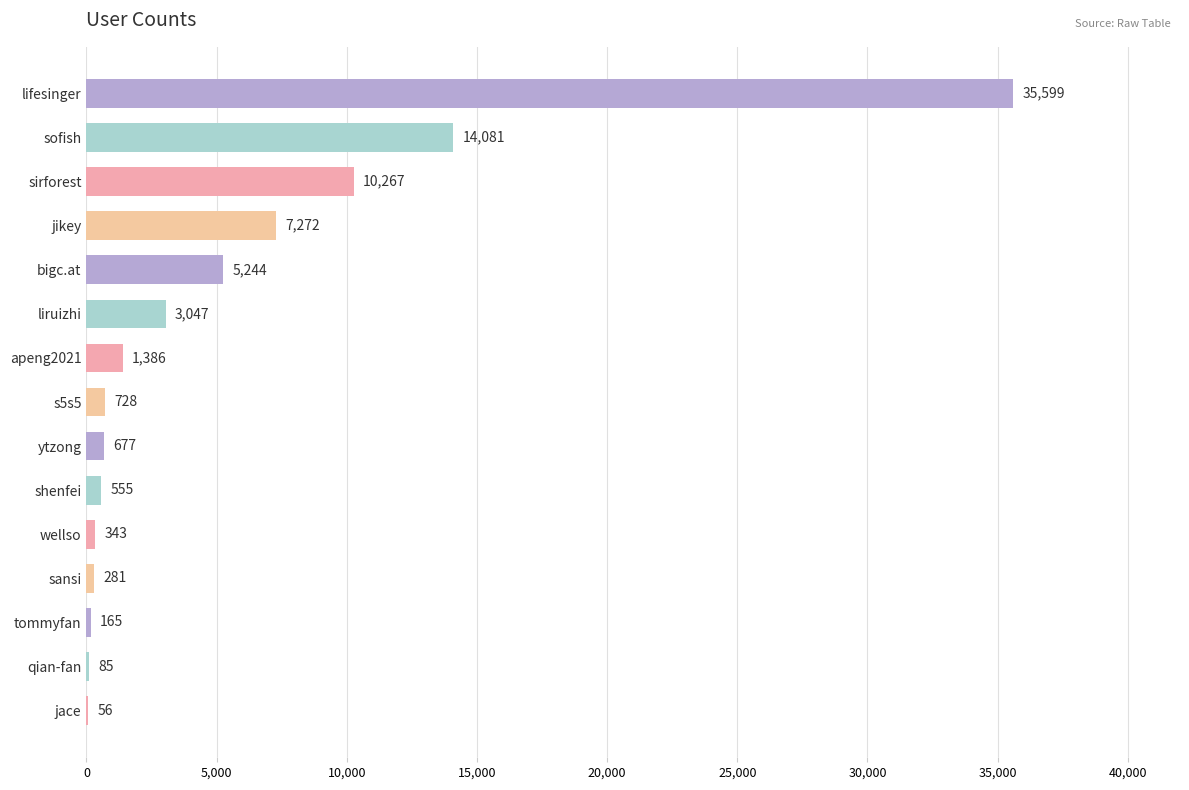

What is the change in value from bigc.at to s5s5?

-4516